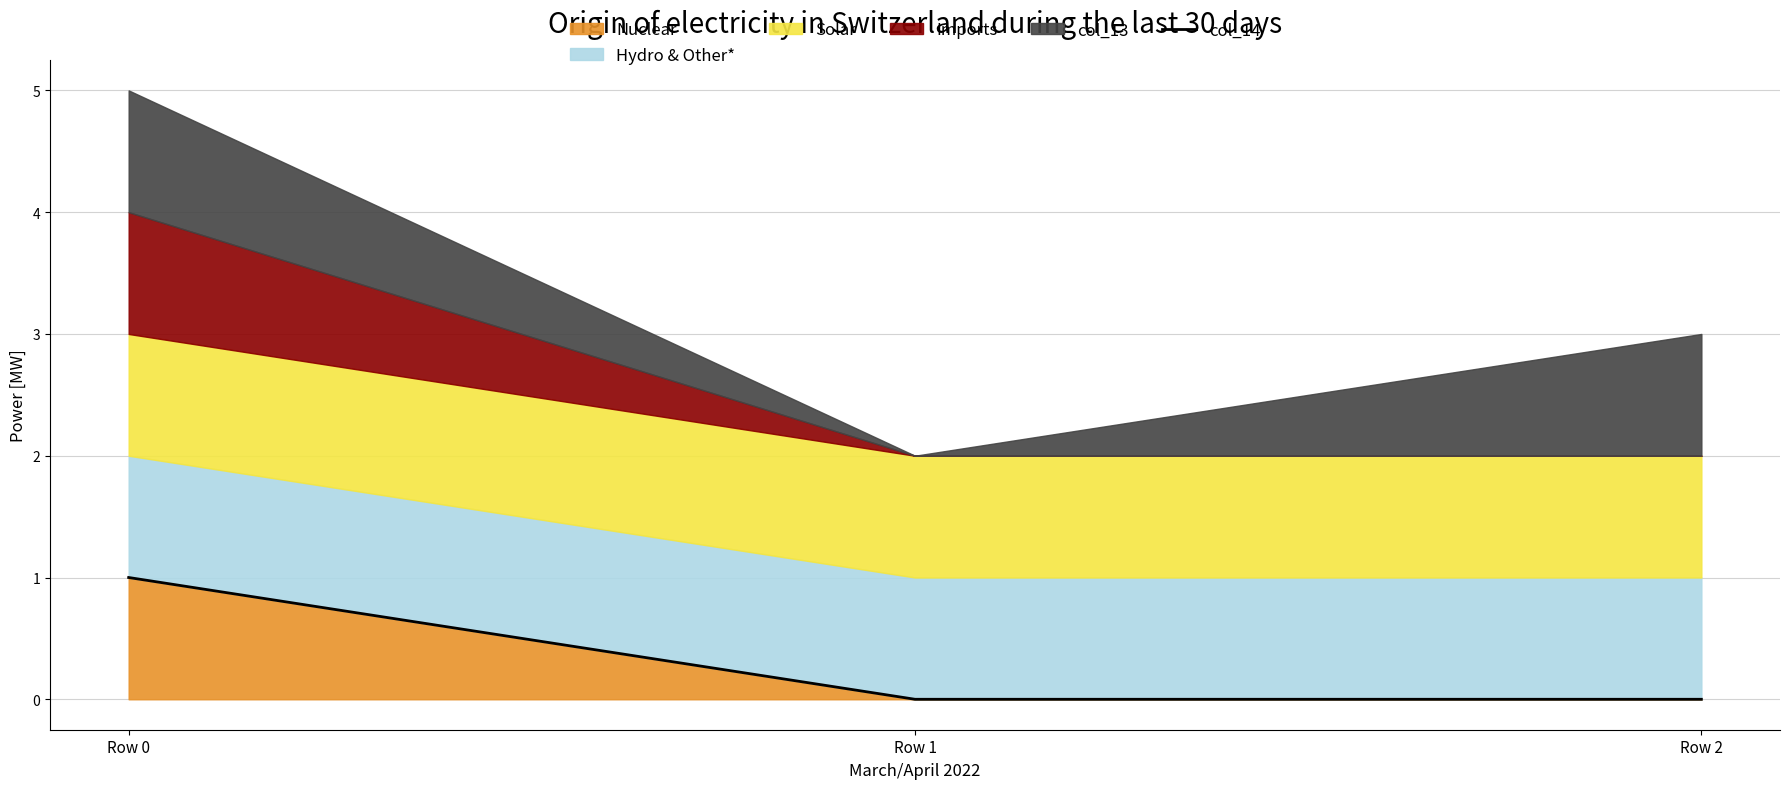

At which category does the chart reach its peak across all series?

Row 0